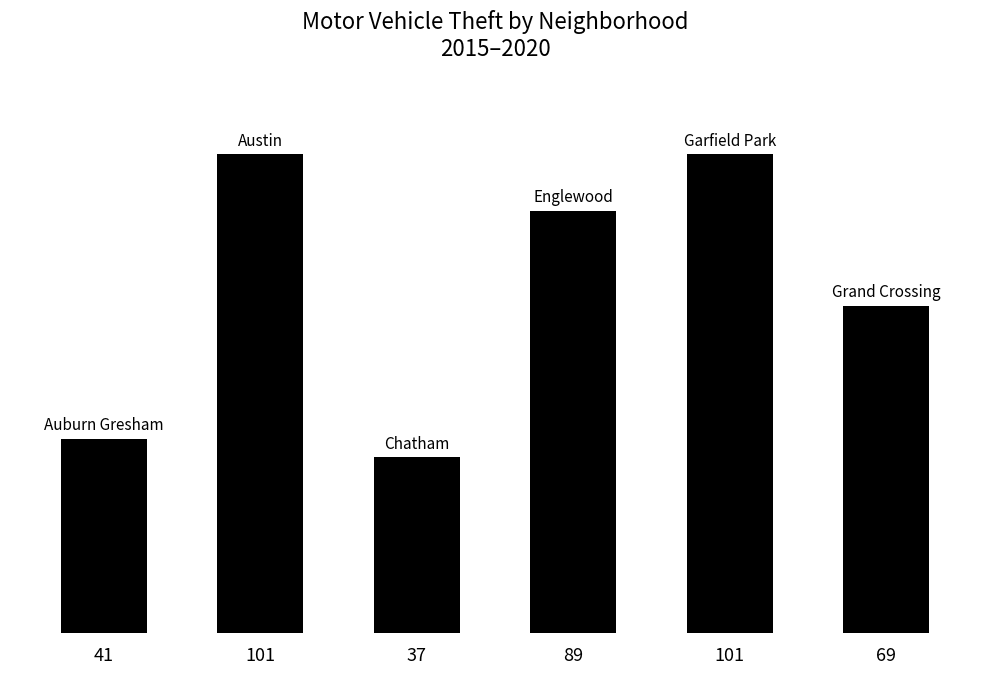

What is the maximum value shown in the chart?

101